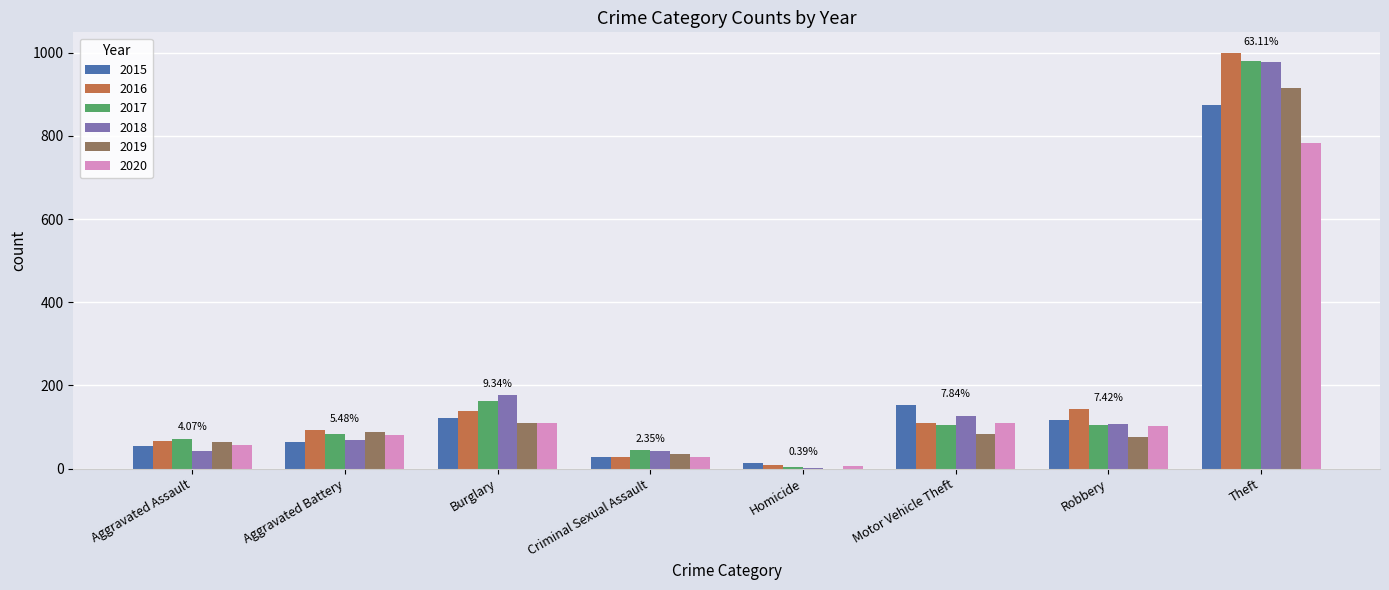

Does the chart contain stacked bars?

No